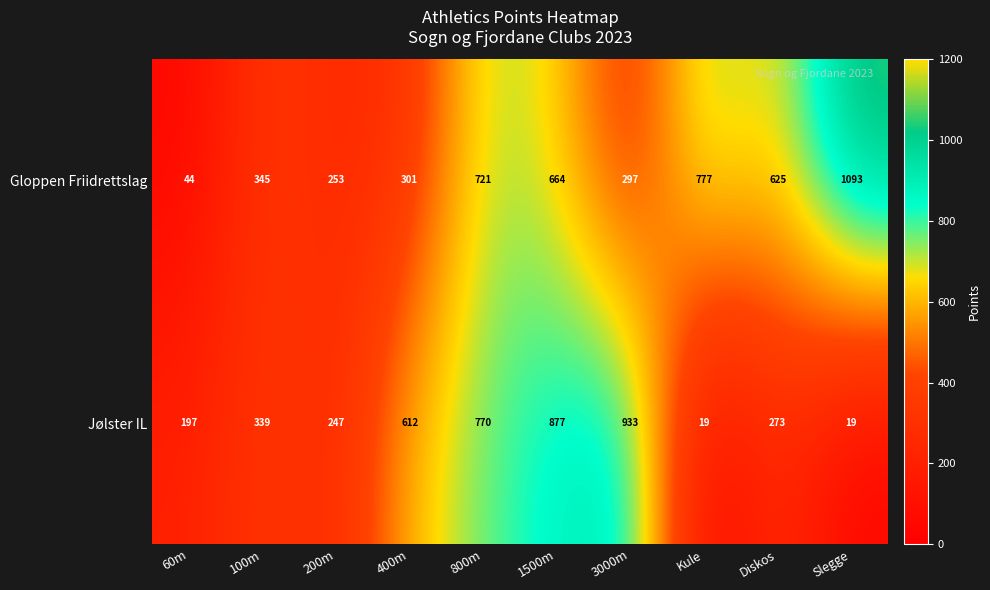

Is it true that Jølster IL equals 449 at 3000m?

False